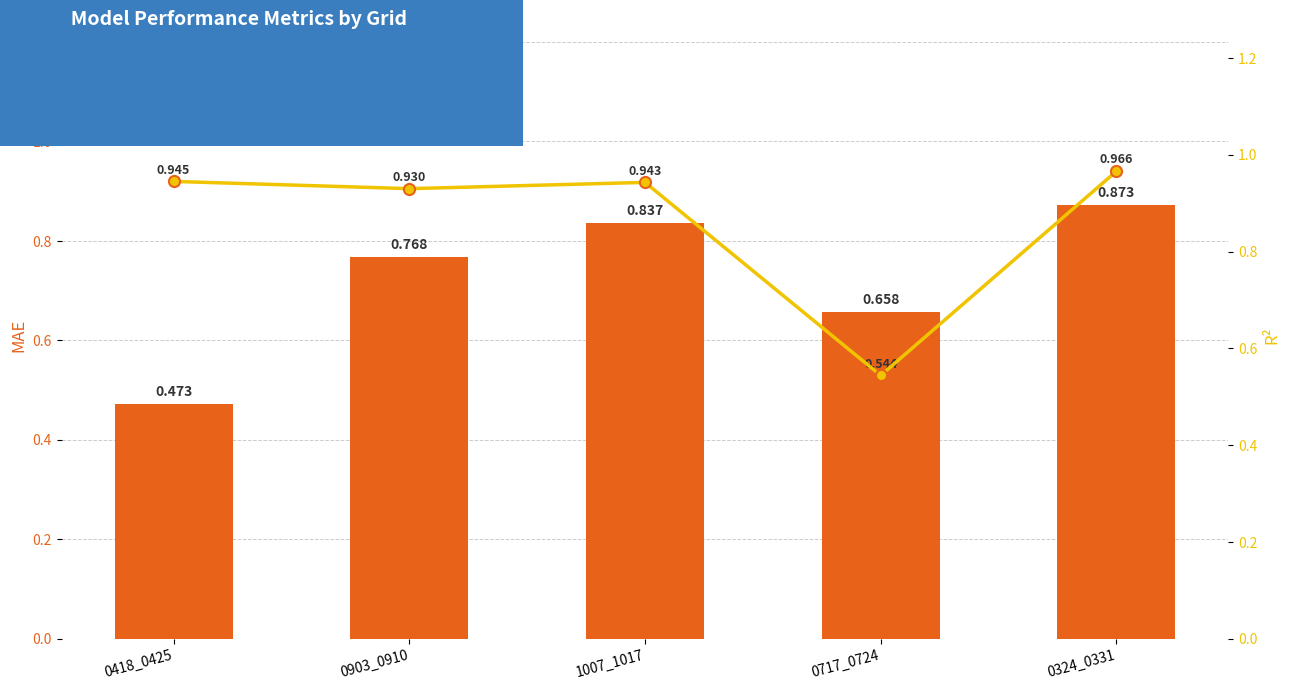

List the labels in order of R2 value, smallest first.

0717_0724, 0903_0910, 1007_1017, 0418_0425, 0324_0331